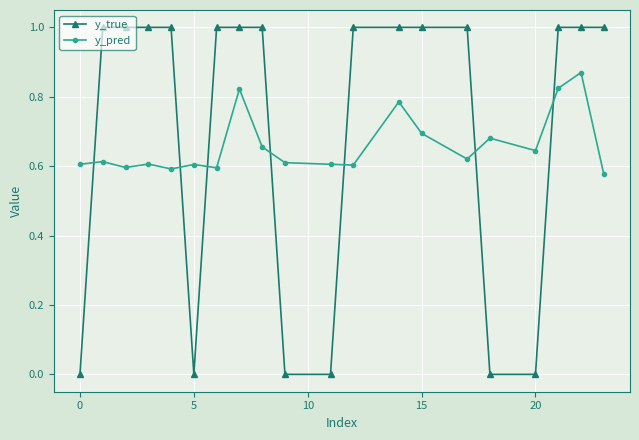

Rank the series by their maximum value, from lowest to highest.

y_pred, y_true